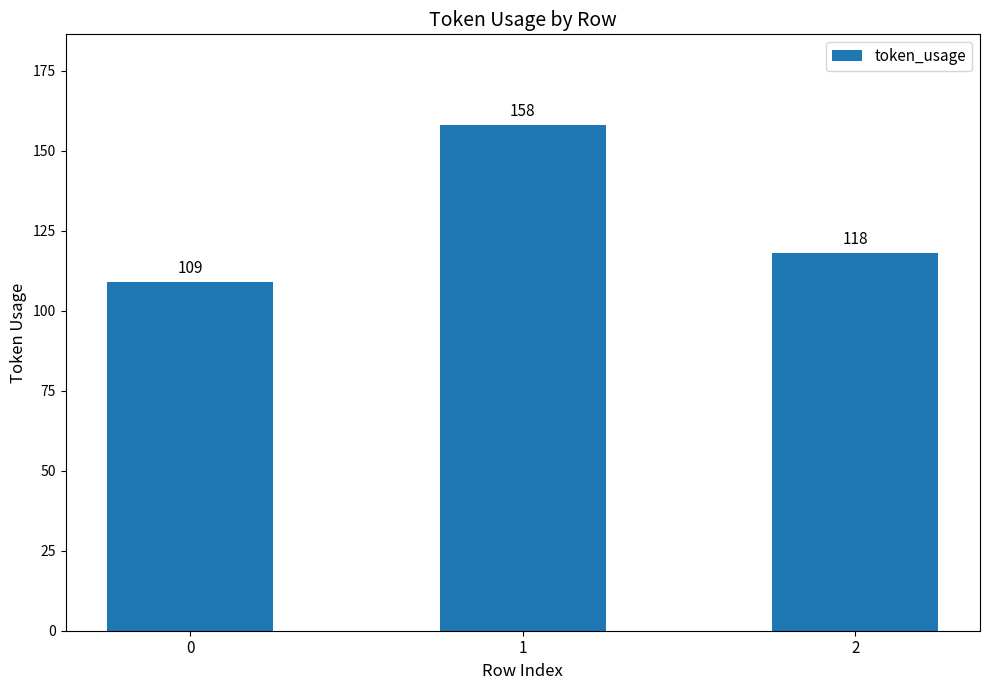

Which has a higher value, 1 or 2?

1